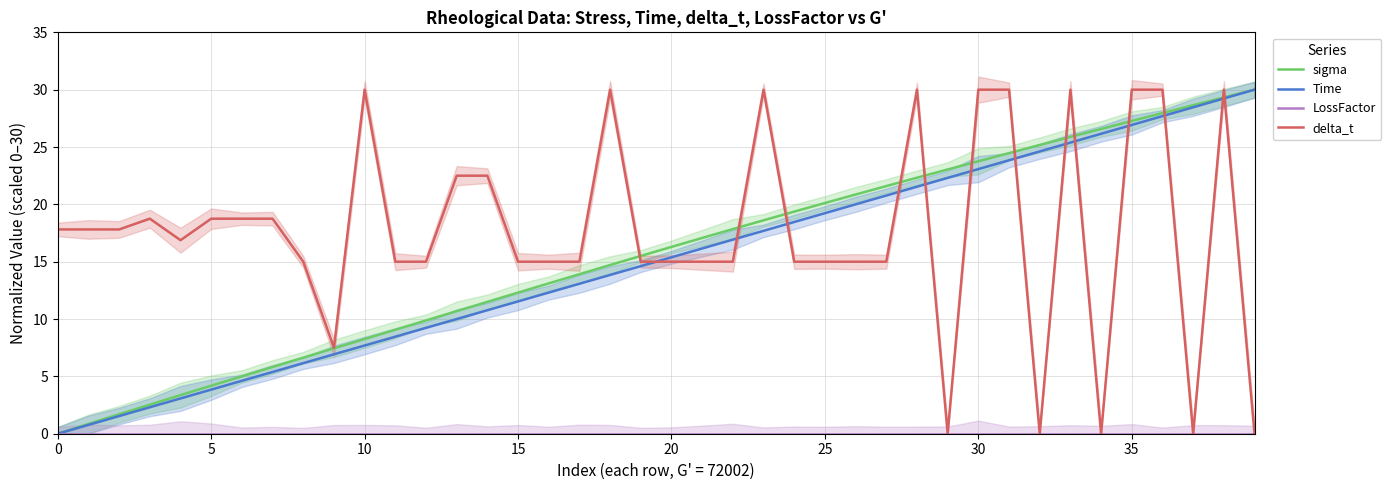

The delta_t series shows 5.7 at 15. True or false?

False